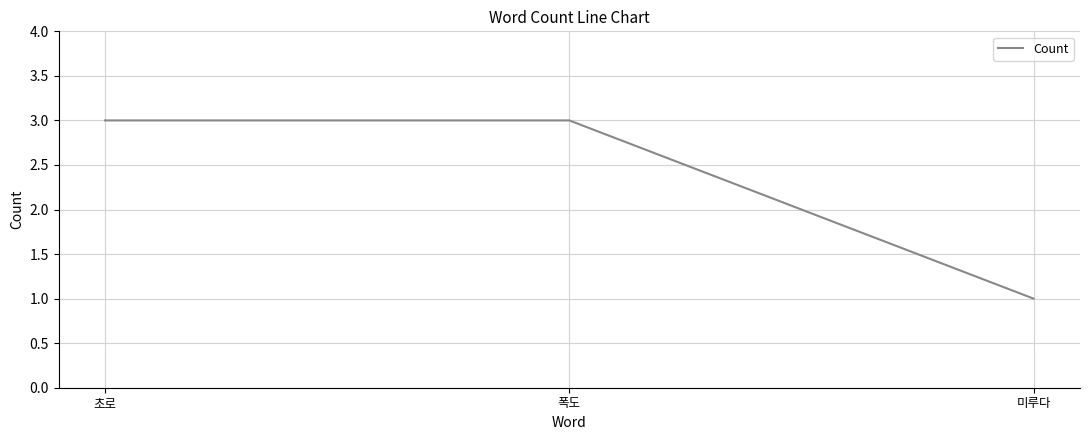

What position from the right is 폭도?

2